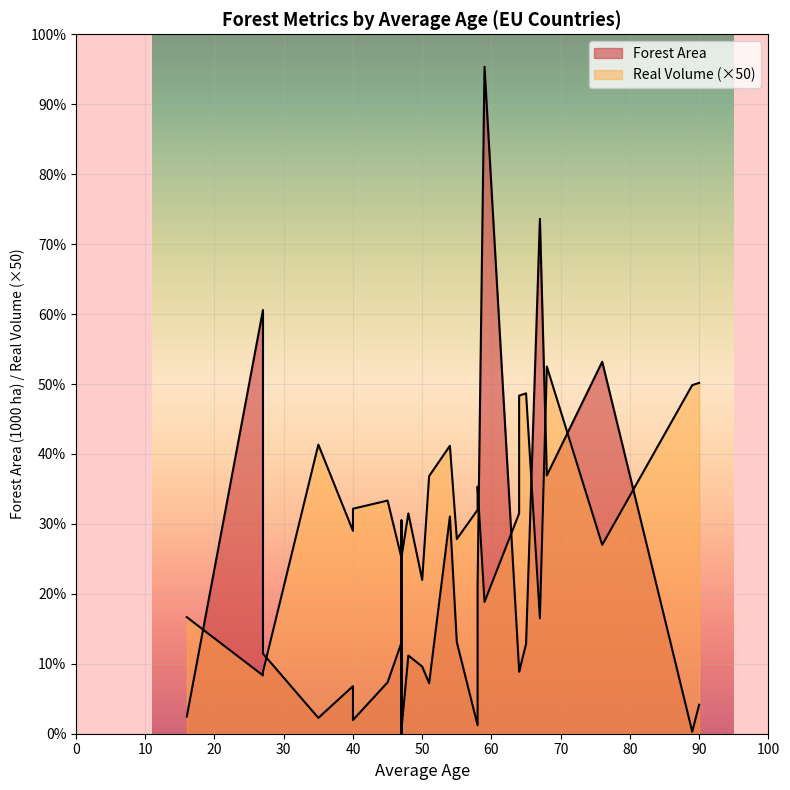

What is the maximum value shown in the chart?

28605.0